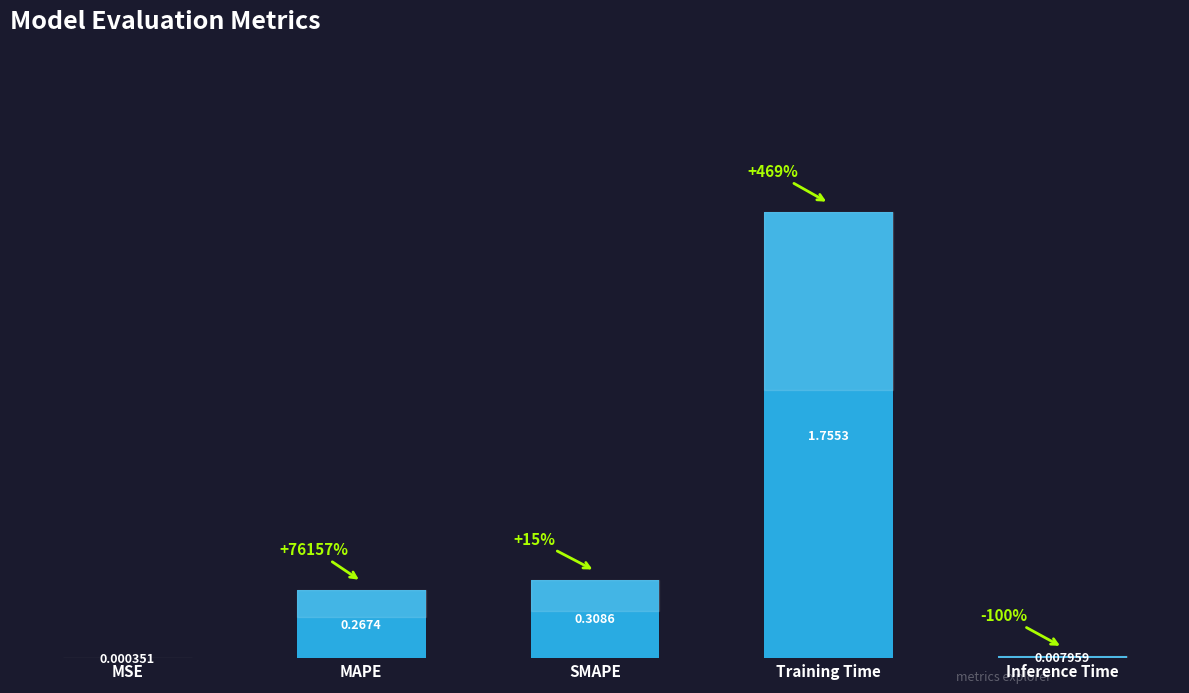

Where is the data nearest to the value 0?

MSE